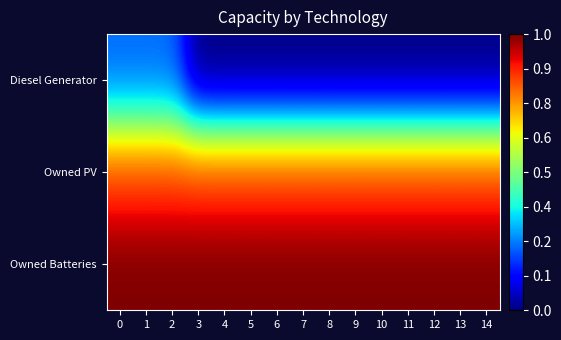

Which series has the largest total across all categories?

Owned Batteries